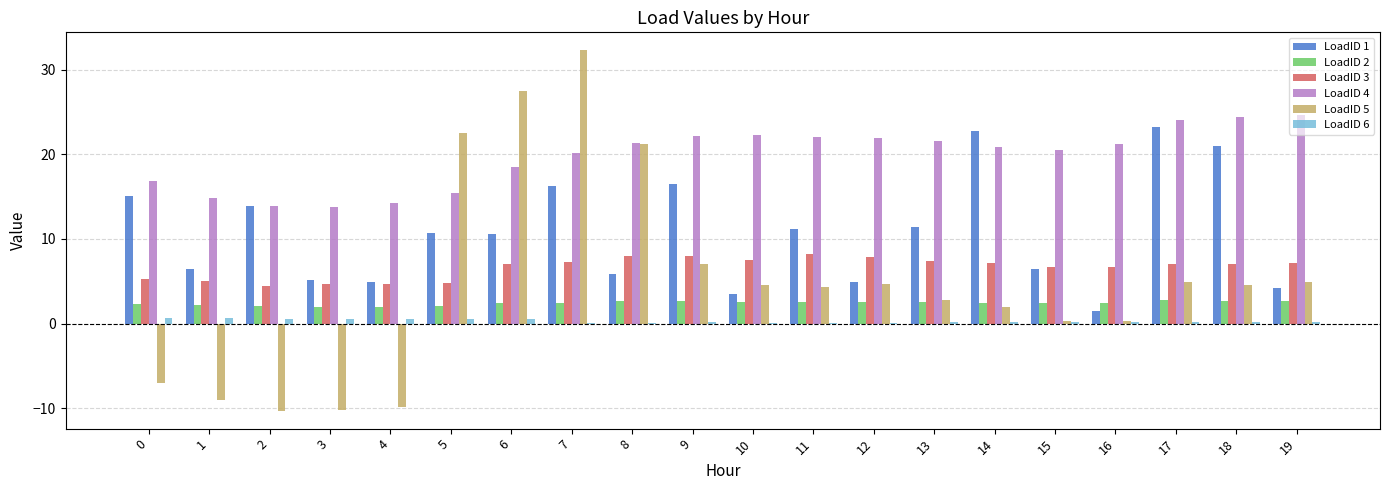

Is it true that LoadID 5 equals -10.2 at 3?

True